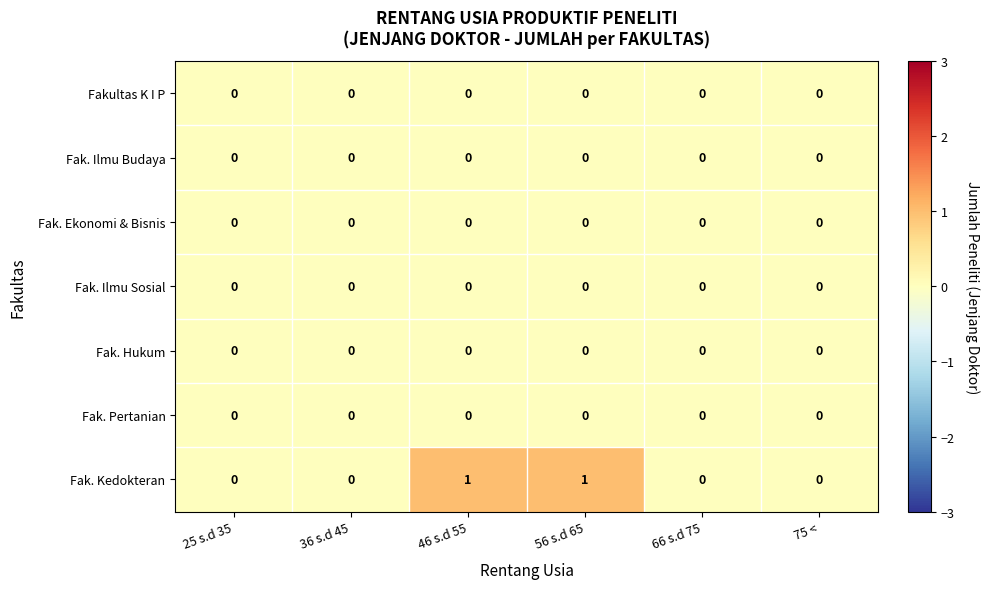

Which series changed the most between 36 s.d 45 and 56 s.d 65?

Fak. Kedokteran